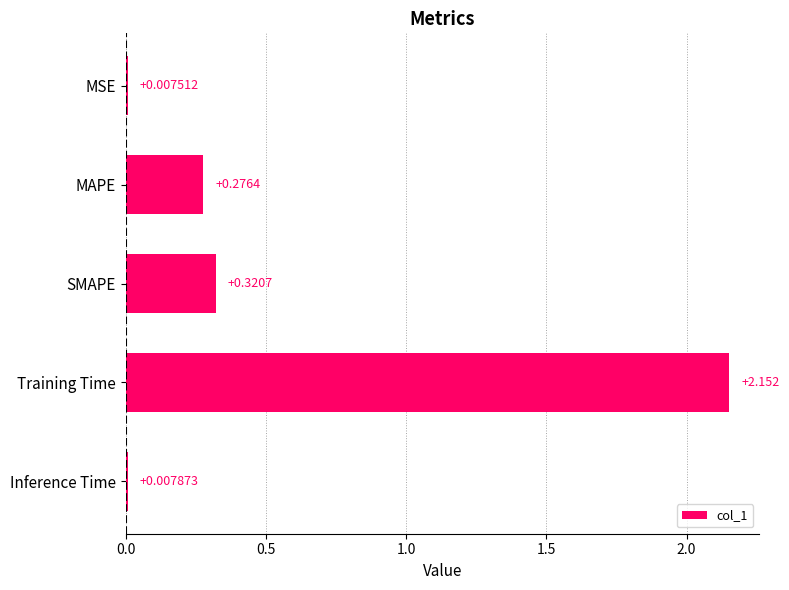

Rank the categories by value from highest to lowest.

Training Time, SMAPE, MAPE, Inference Time, MSE